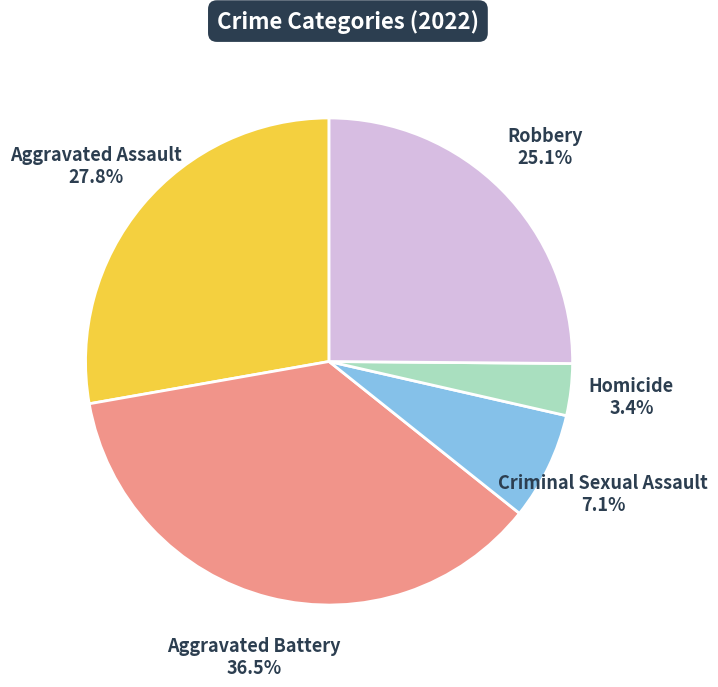

Is it true that Robbery is 25% of the pie?

True